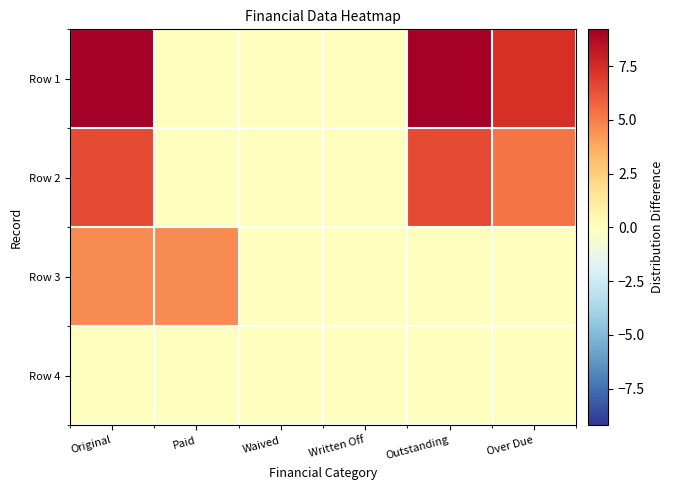

Count the number of categories in the chart.

6